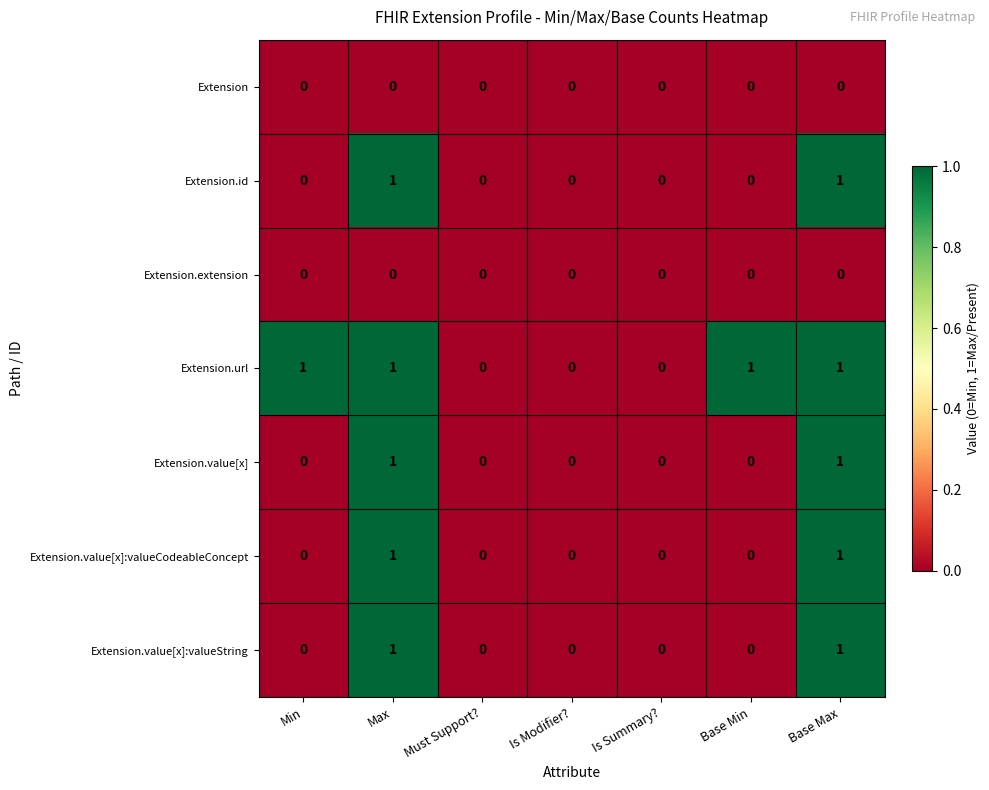

Which series has the largest total across all categories?

Extension.url